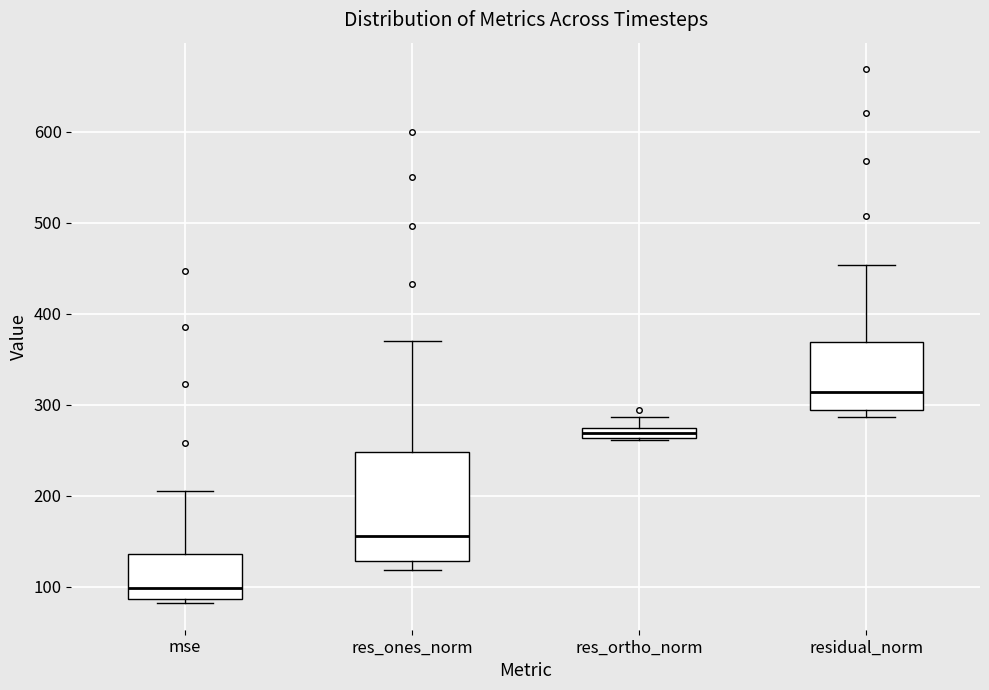

Which box has the lowest median line?

mse